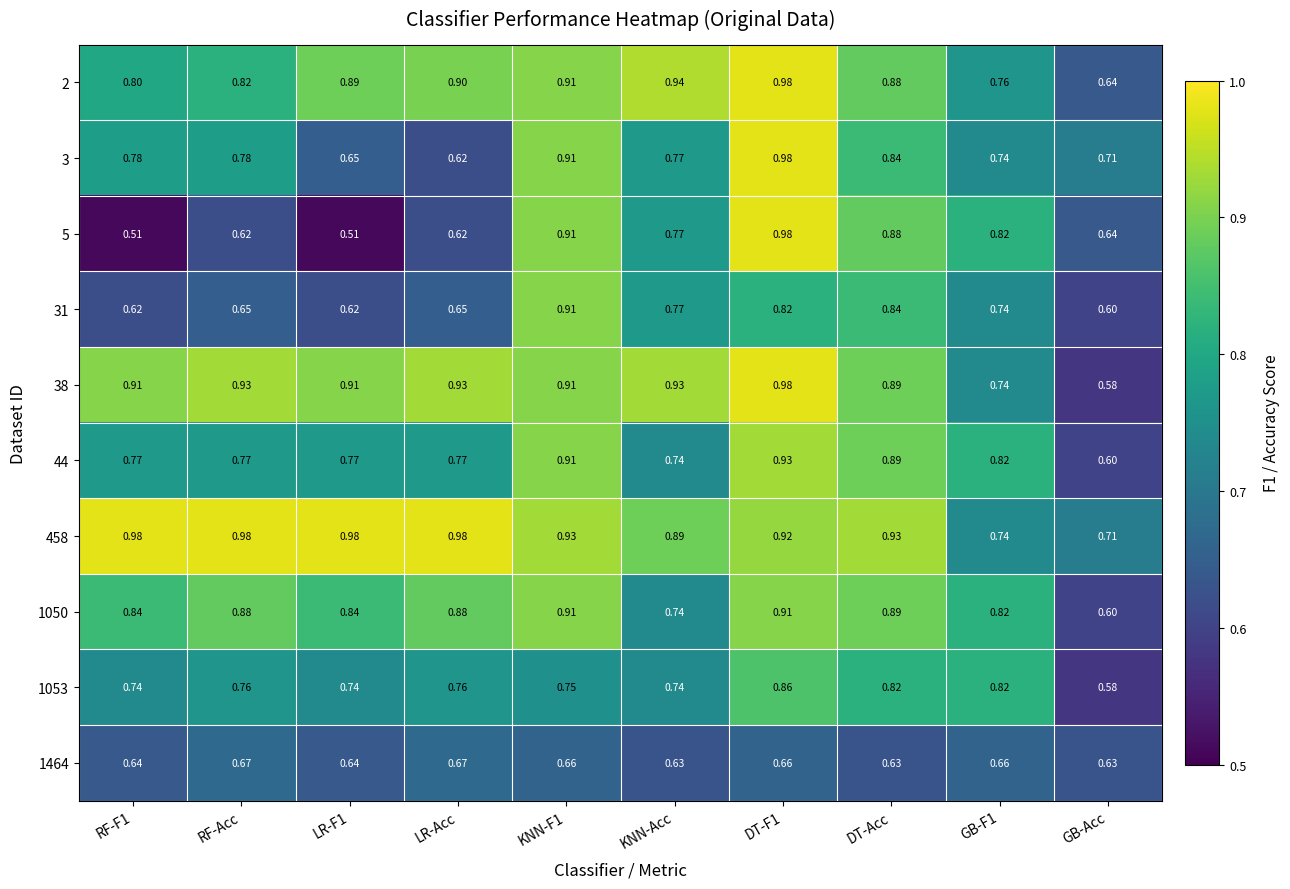

Is the value of 3 at KNN-F1 greater than the value of 31 at DT-Acc?

Yes